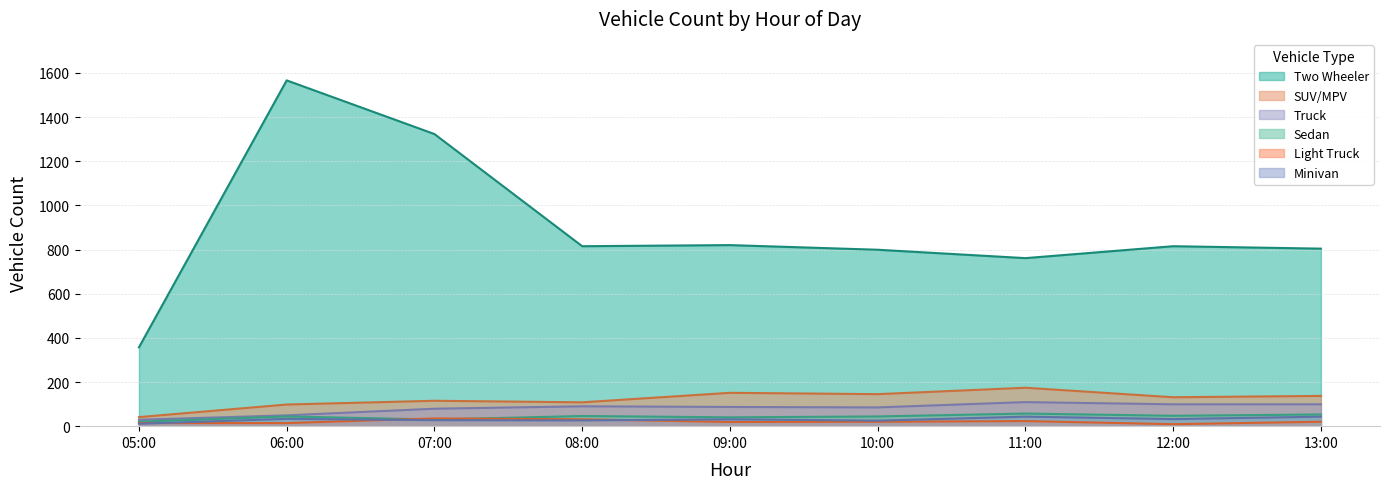

Where is the first local maximum for Minivan?

06:00